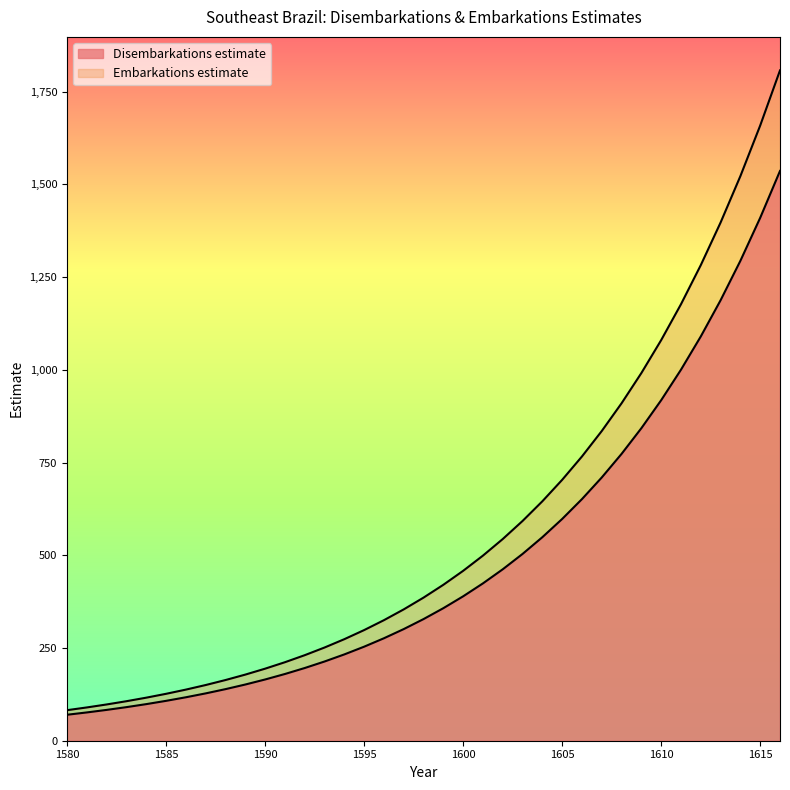

True or false: Embarkations estimate has more than 0 interior local peaks.

False